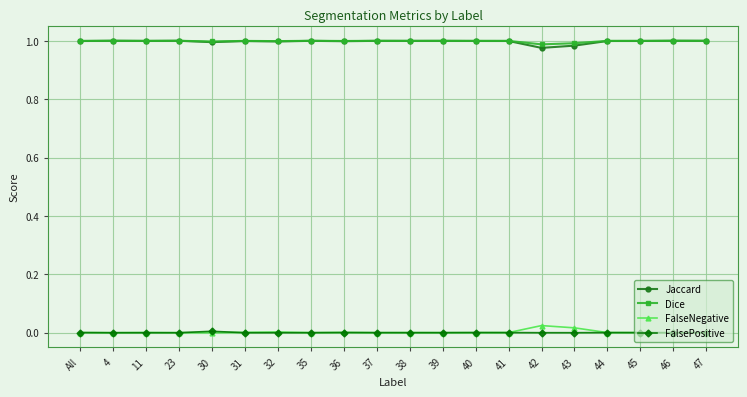

What are all the series names shown in the legend?

Jaccard, Dice, FalseNegative, FalsePositive